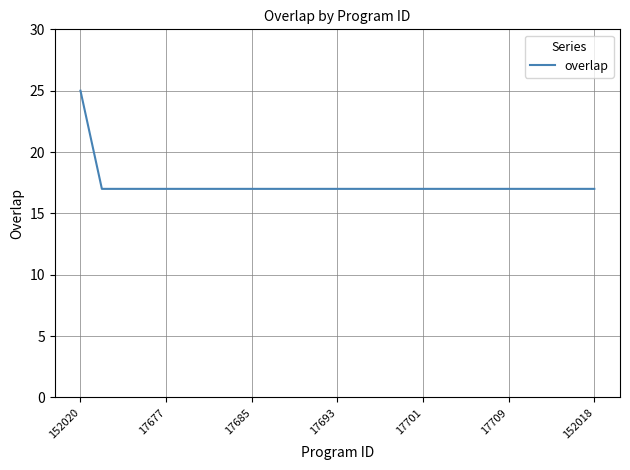

What is the minimum value shown in the chart?

17